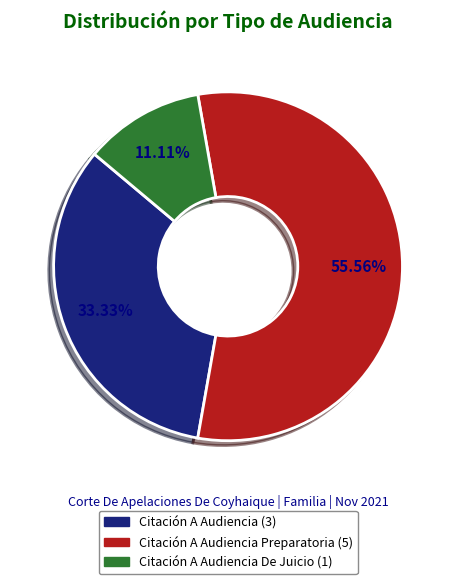

Is there any slice that represents more than half of the pie?

Yes